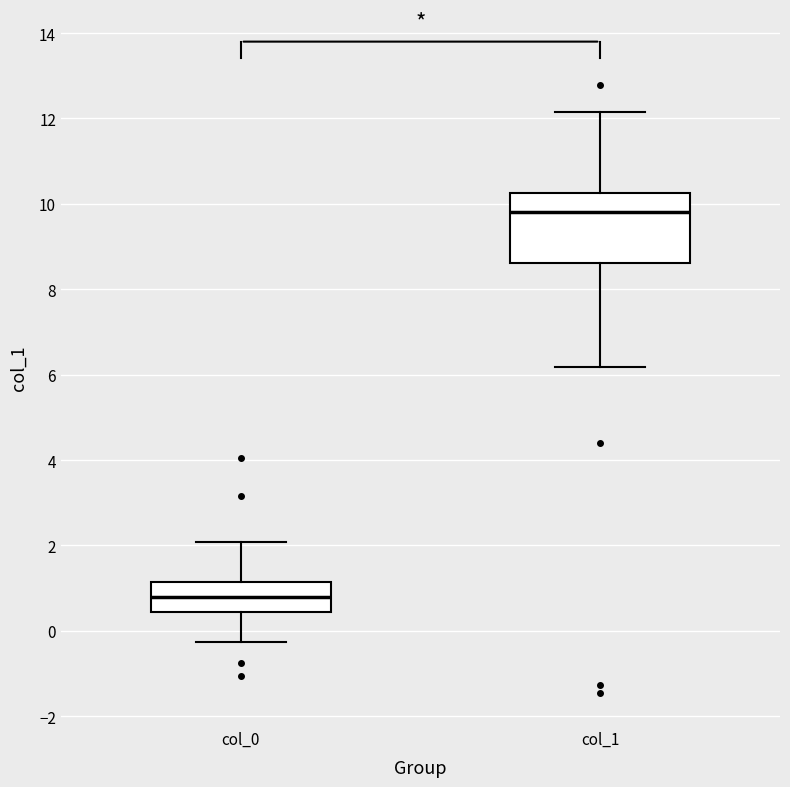

Reading left to right, transcribe this box plot: for each box, give where its median line is, the range the box spans, and where its two whiskers end, as read against the y-axis. The values are not printed on the chart, so give them approximately, as read against the axis.

col_0: median 0.8, box 0.4 to 1.2, whiskers -0.2 to 2.0
col_1: median 9.8, box 8.6 to 10.2, whiskers 6.2 to 12.2